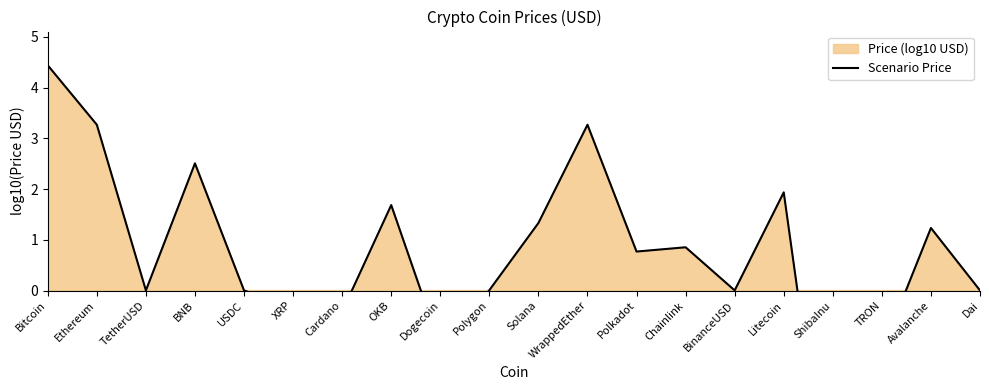

Reading left to right, transcribe all the data shown in this chart.

4.4	3.3	0.0	2.5	0.0	-0.3	-0.4	1.7	-1.1	0.0	1.3	3.3	0.8	0.9	0.0	1.9	-5.0	-1.2	1.2	0.0